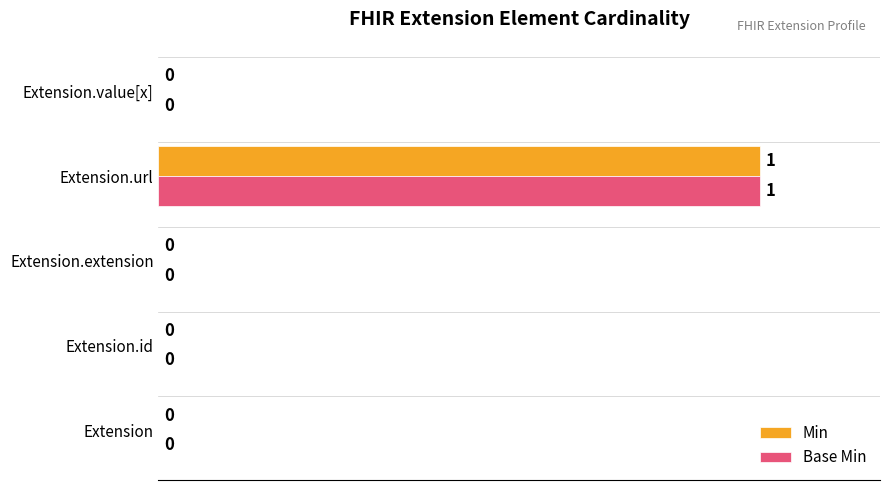

The value of Base Min at Extension.id is 0. True or false?

True